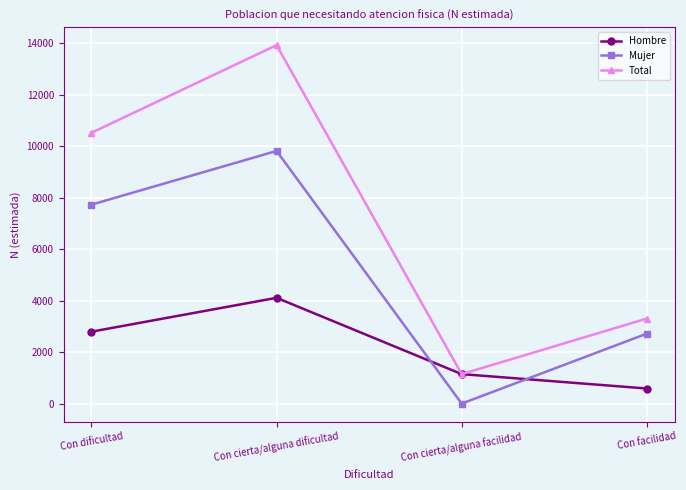

What is the difference between the highest and lowest values at Con cierta/alguna facilidad?

1145